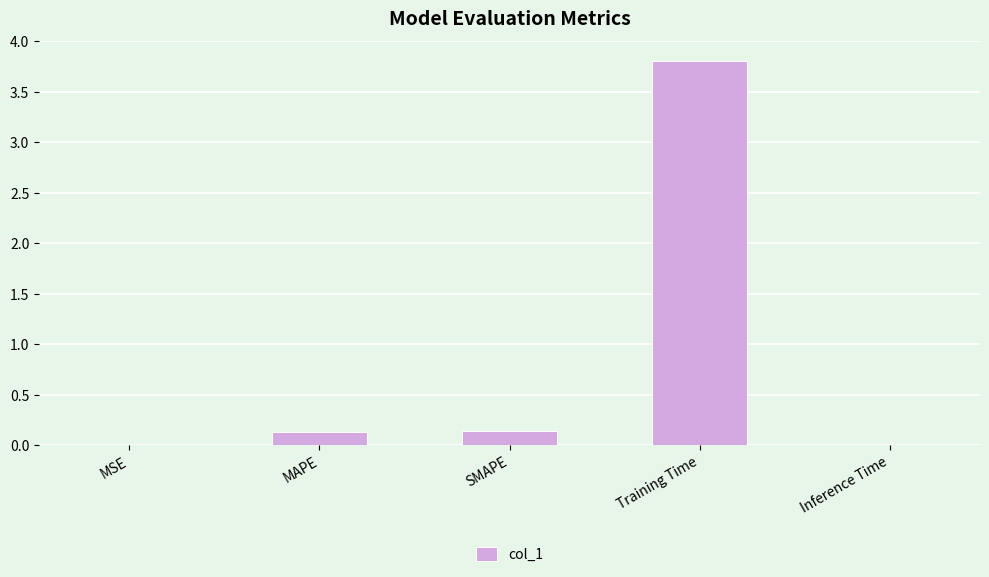

The value at Training Time is 6.0. True or false?

False